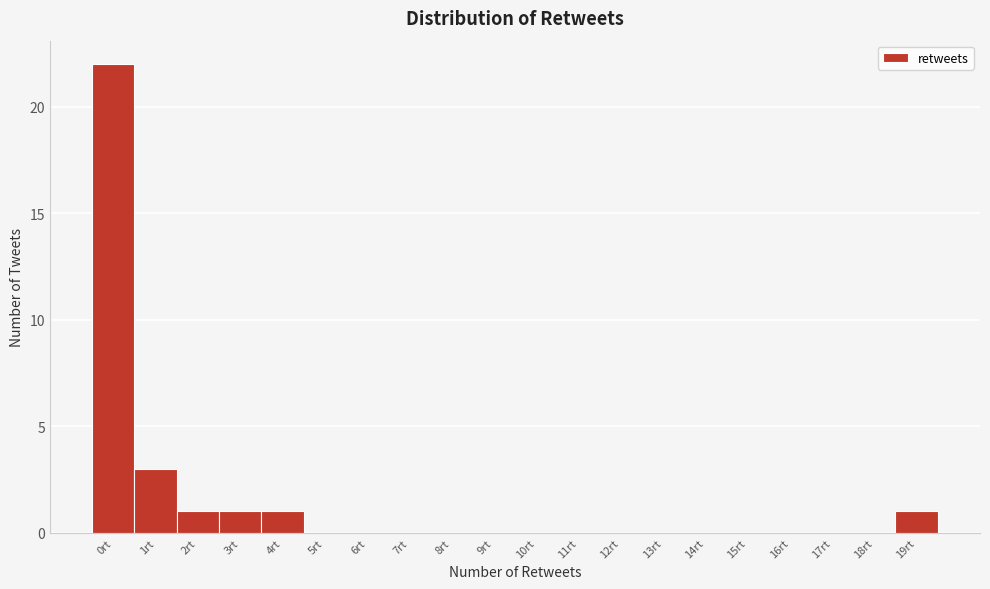

Reading left to right, what are all the values shown in this chart?

0rt=22	1rt=3	2rt=1	3rt=1	4rt=1	5rt=0	6rt=0	7rt=0	8rt=0	9rt=0	10rt=0	11rt=0	12rt=0	13rt=0	14rt=0	15rt=0	16rt=0	17rt=0	18rt=0	19rt=1